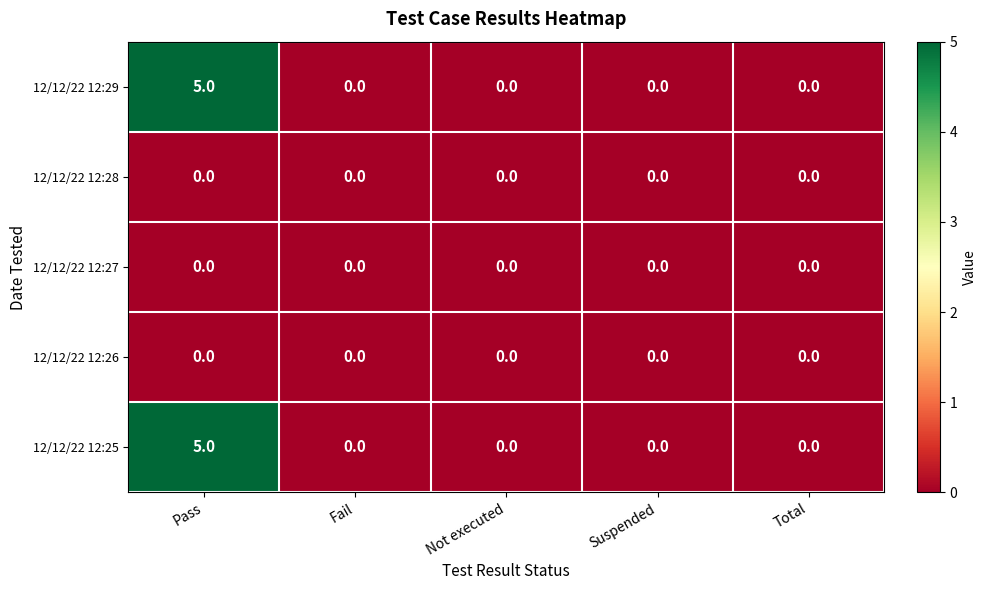

What is the spread (max minus min) of values at Pass?

5